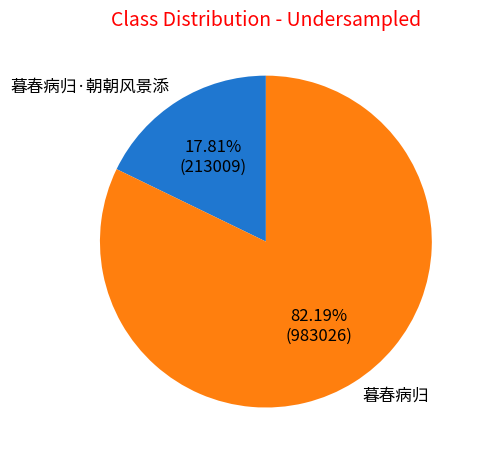

To the nearest percent, what portion does 暮春病归·朝朝风景添 represent?

18%